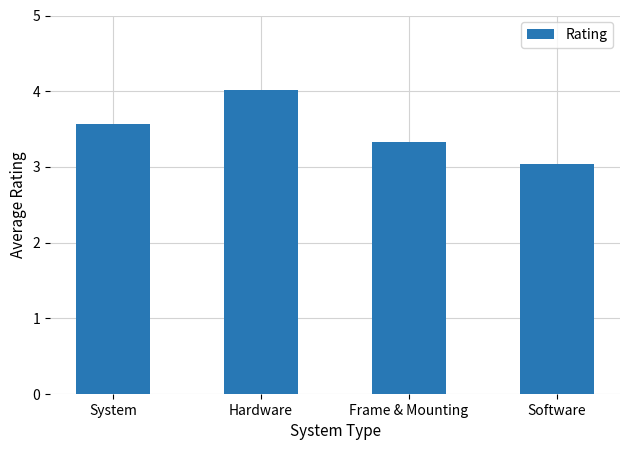

Rank the categories by value from lowest to highest.

Software, Frame & Mounting, System, Hardware